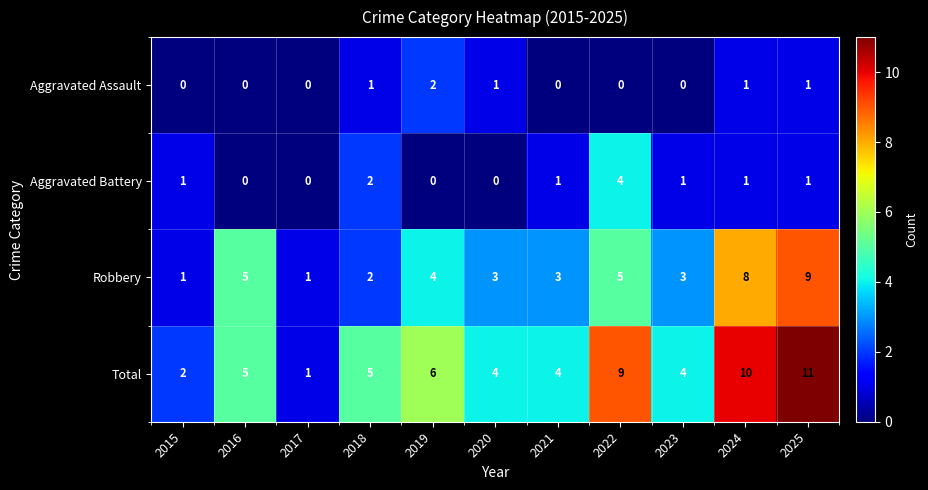

What is the difference between the maximum and minimum values in the Robbery series?

8